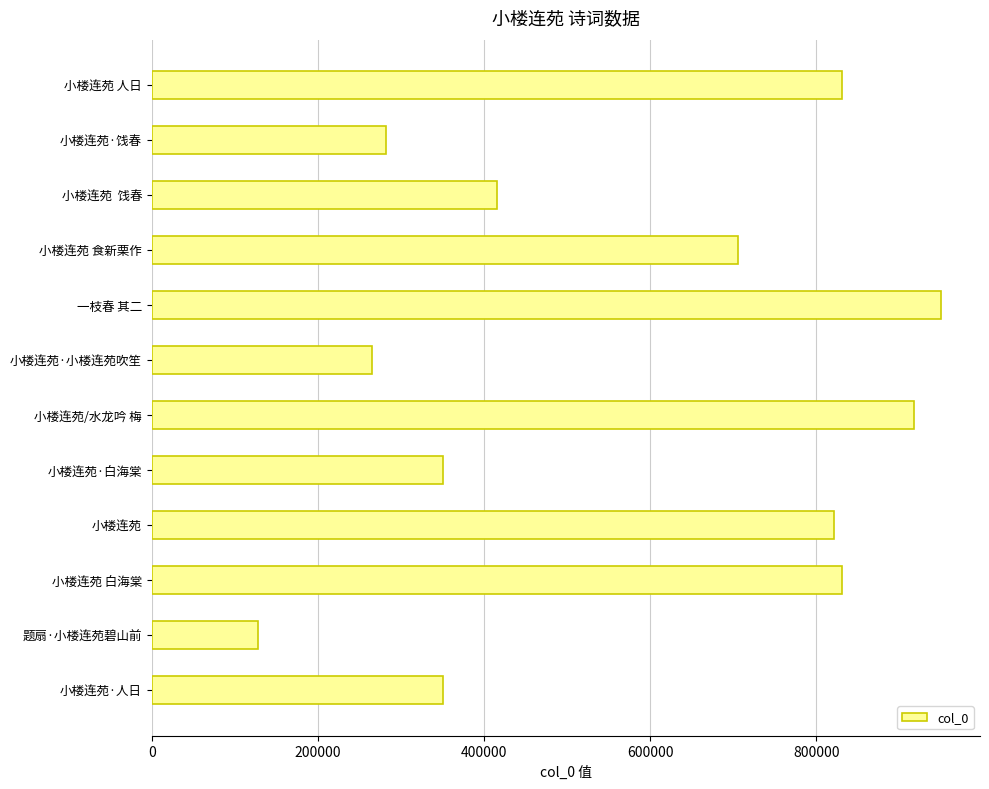

Between 小楼连苑 白海棠 and 一枝春 其二, which is larger?

一枝春 其二